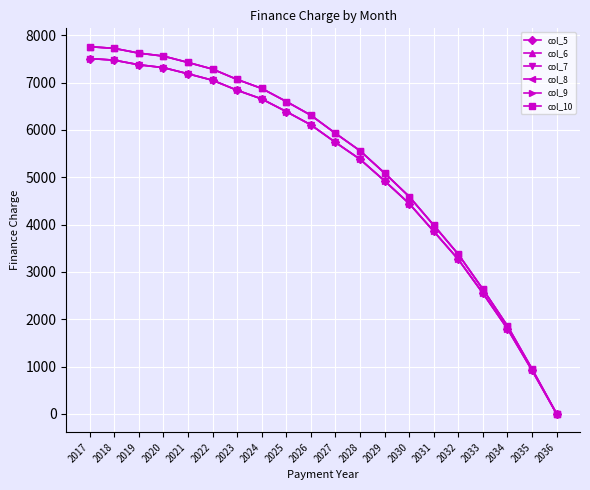

At which label does col_6 first exceed 6312?

2017